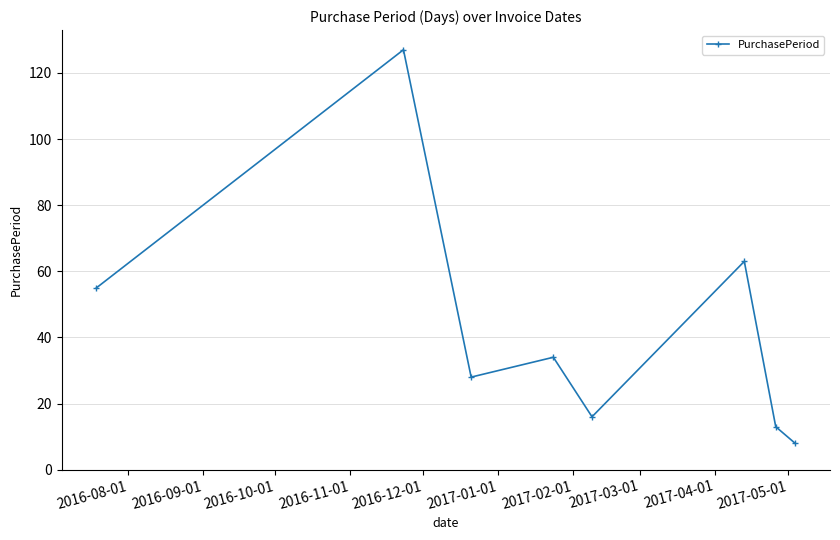

What is the smallest value displayed?

8